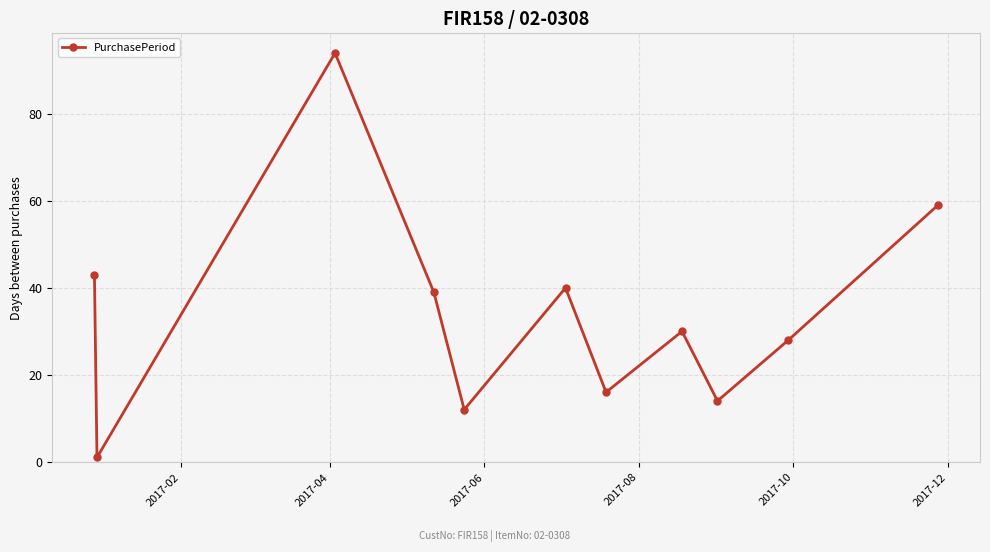

How many lines are shown in the chart?

1